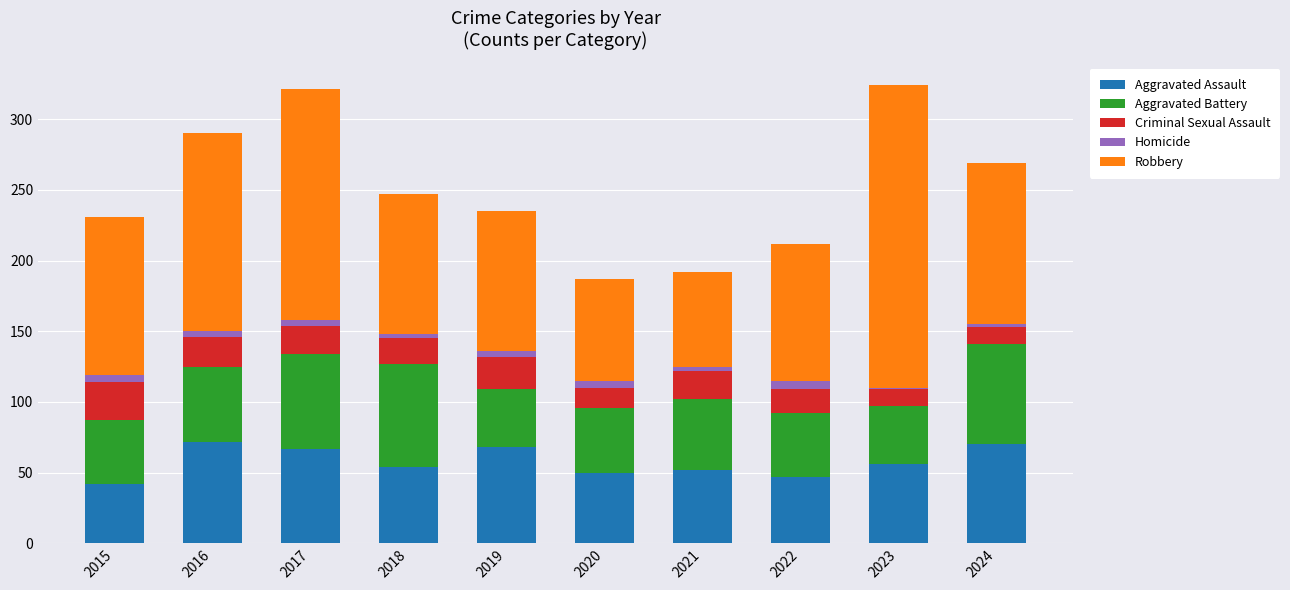

The Aggravated Assault series shows 70 at 2024. True or false?

True